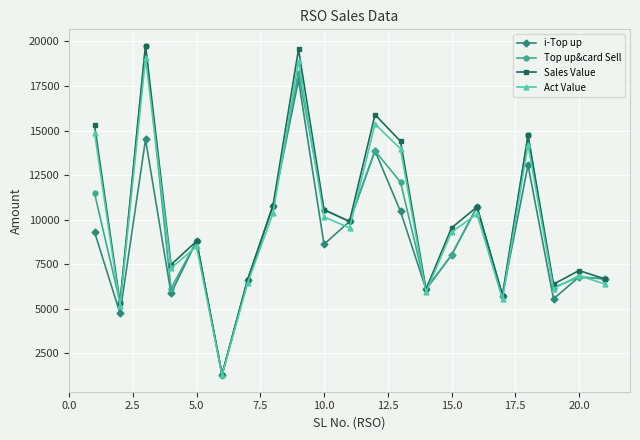

How many values in the Act Value series exceed 9300?

11